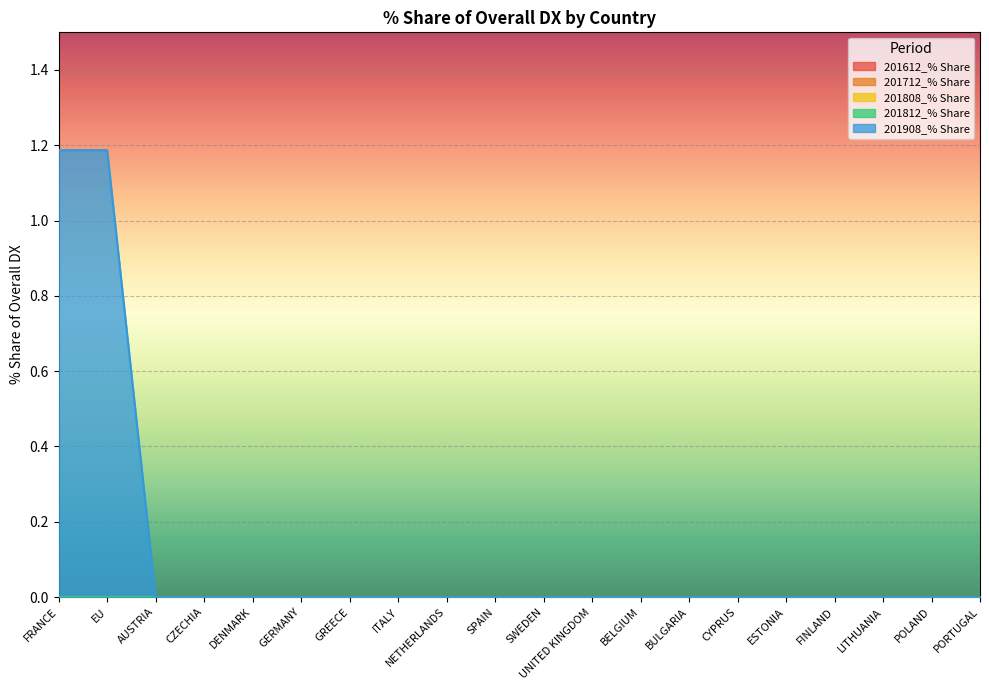

Is the value of 201812_% Share at GREECE greater than the value of 201908_% Share at PORTUGAL?

No